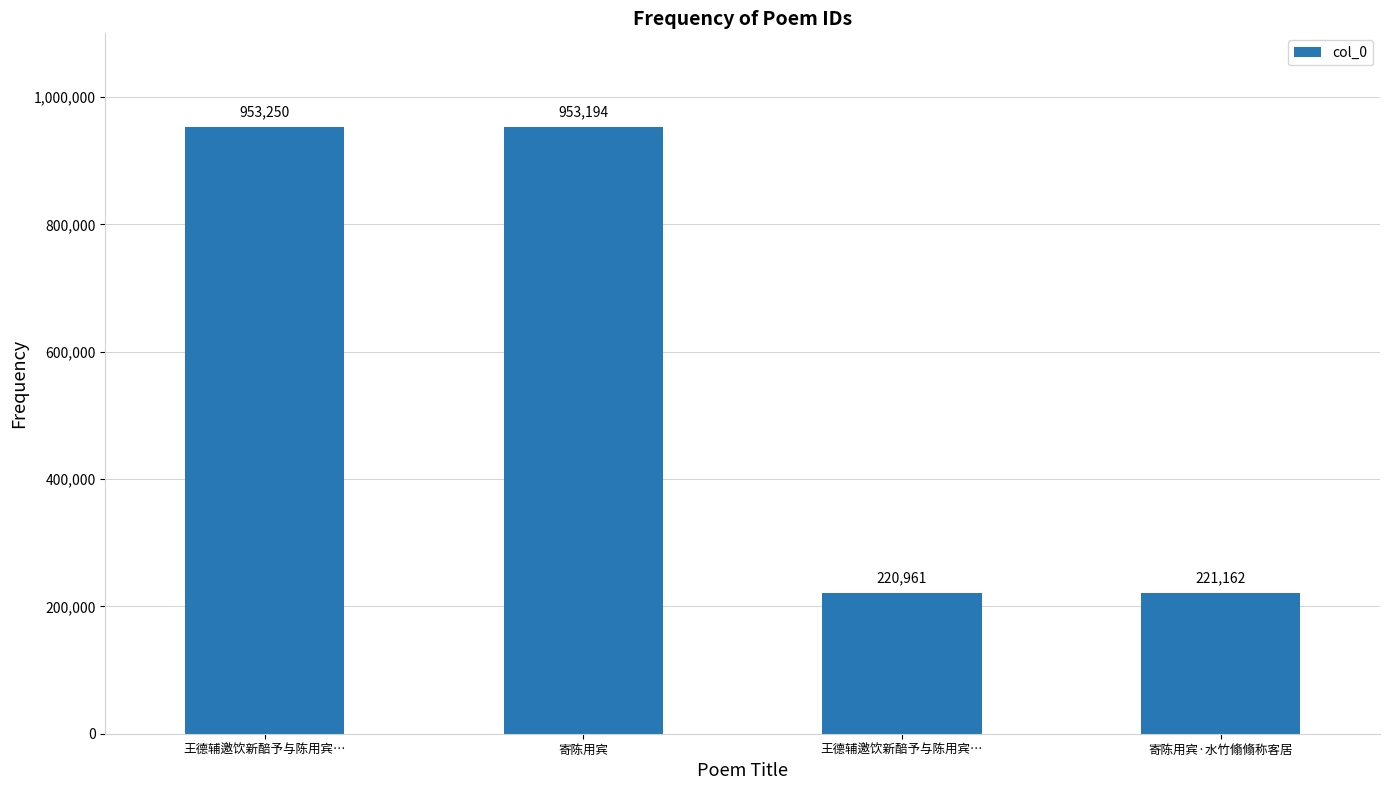

List the labels in order of value, smallest first.

王德辅邀饮新醅予与陈用宾…, 寄陈用宾·水竹翛翛称客居, 寄陈用宾, 王德辅邀饮新醅予与陈用宾…